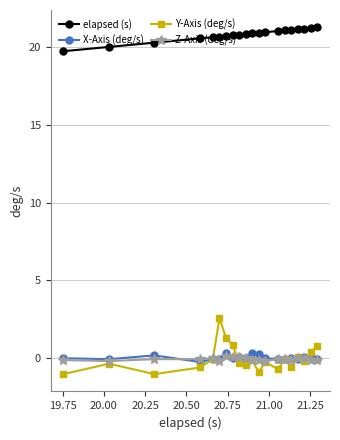

What is the value of the Z-Axis (deg/s) point at the 20th from the left?

-0.1